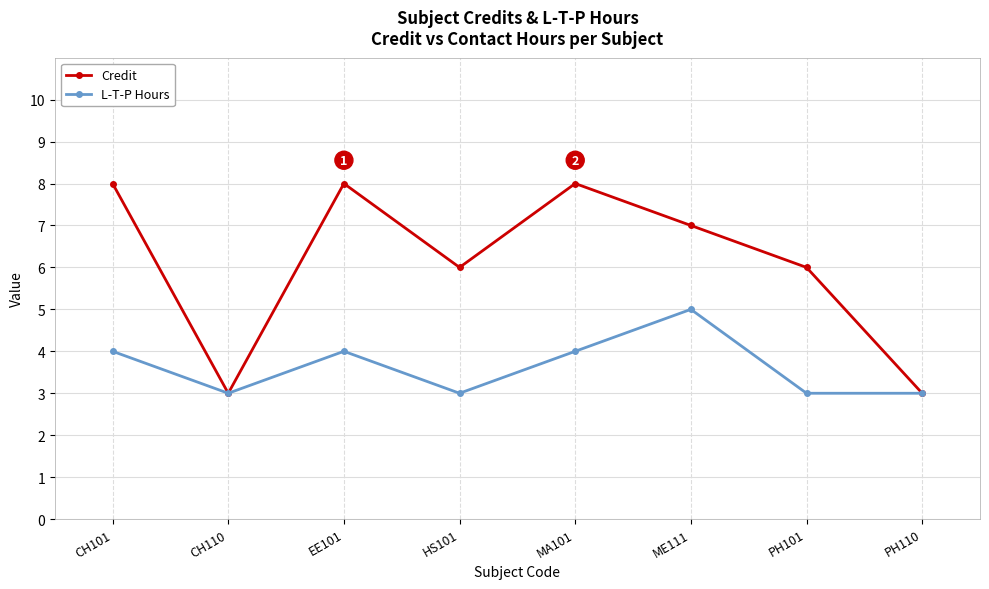

What is the difference between the L-T-P Hours values at PH101 and EE101?

1